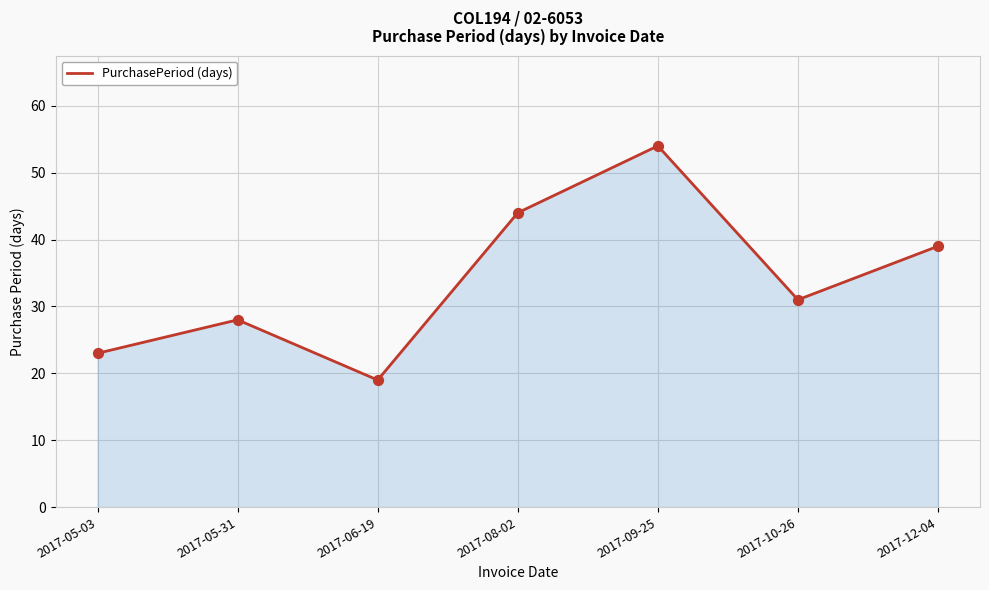

What is the change in value from 2017-05-03 to 2017-08-02?

+21